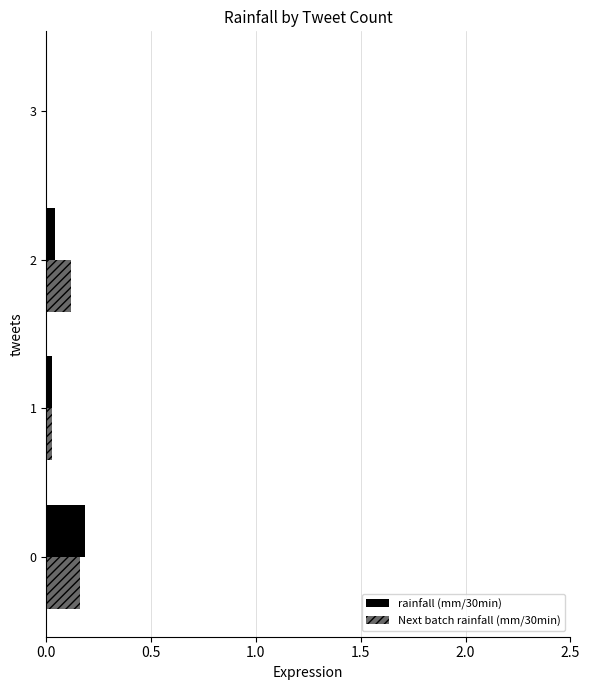

Which series changed the most between 0 and 3?

rainfall (mm/30min)